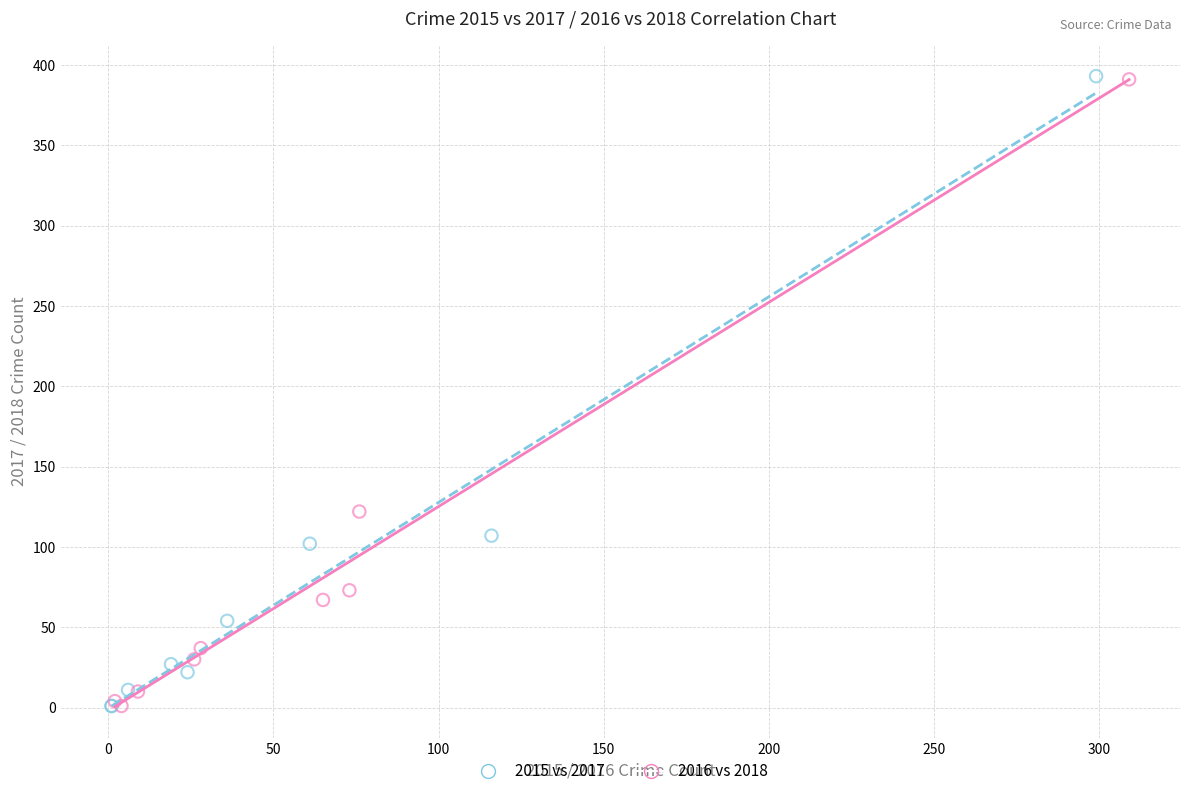

Which series has the widest spread of Y values?

2015 vs 2017